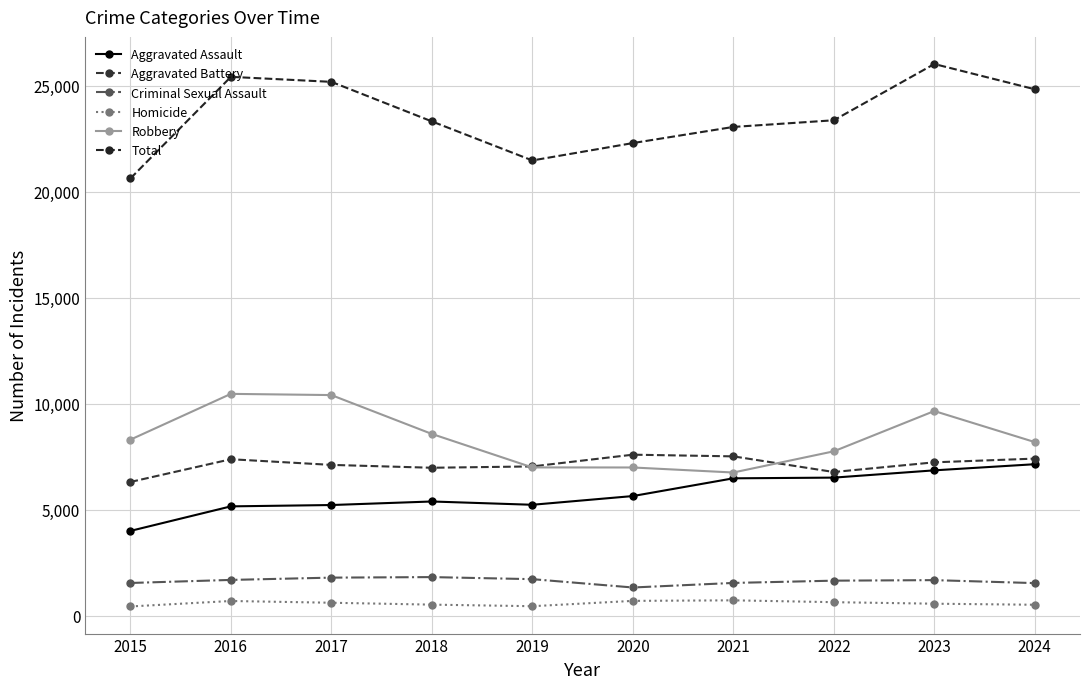

True or false: Total and Homicide intersect in this chart.

False